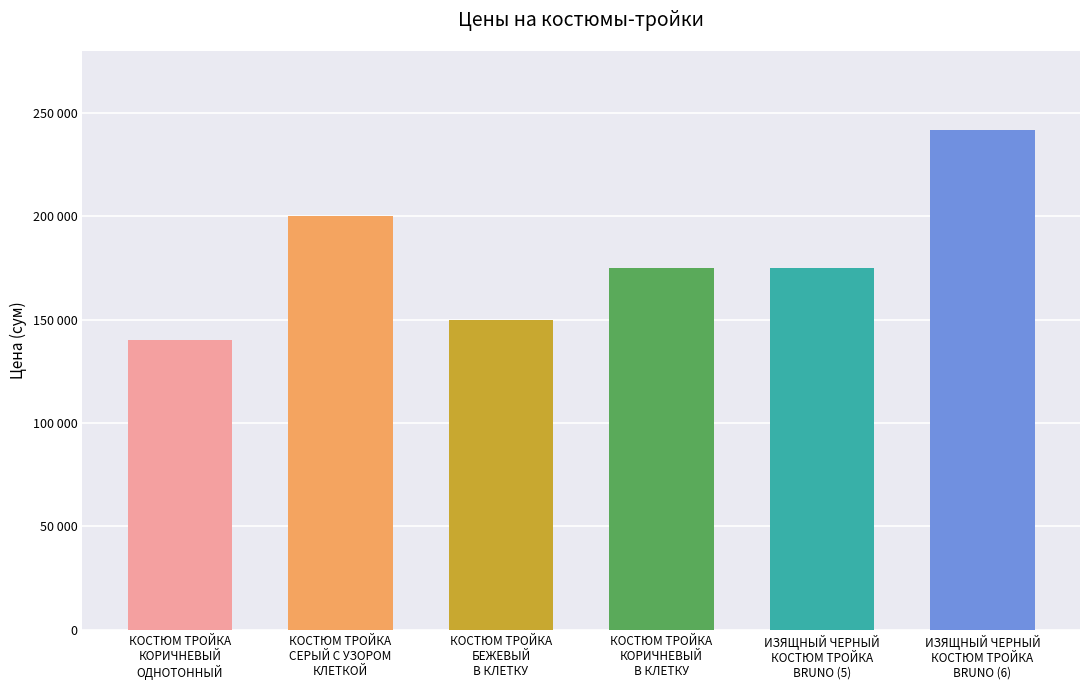

Are the bars horizontal?

No